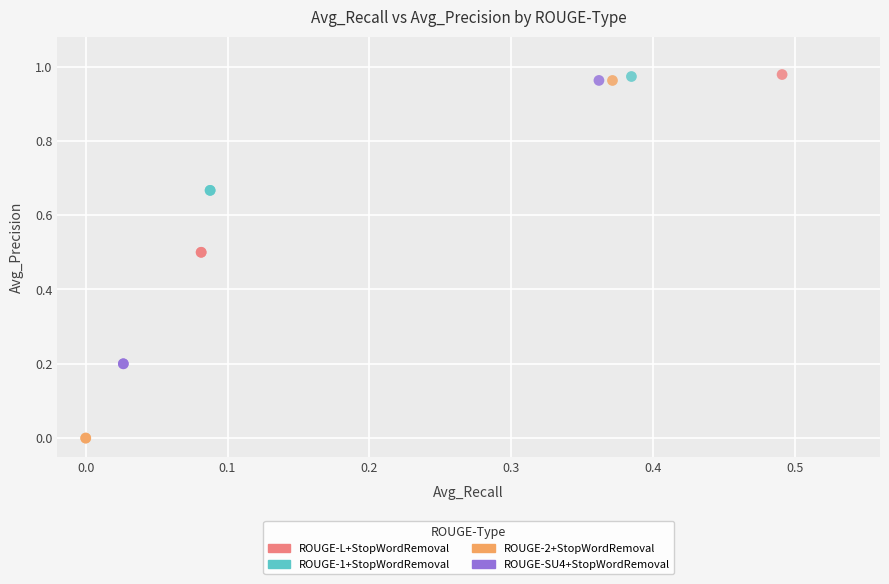

Which series contains the lowest Y value?

ROUGE-2+StopWordRemoval